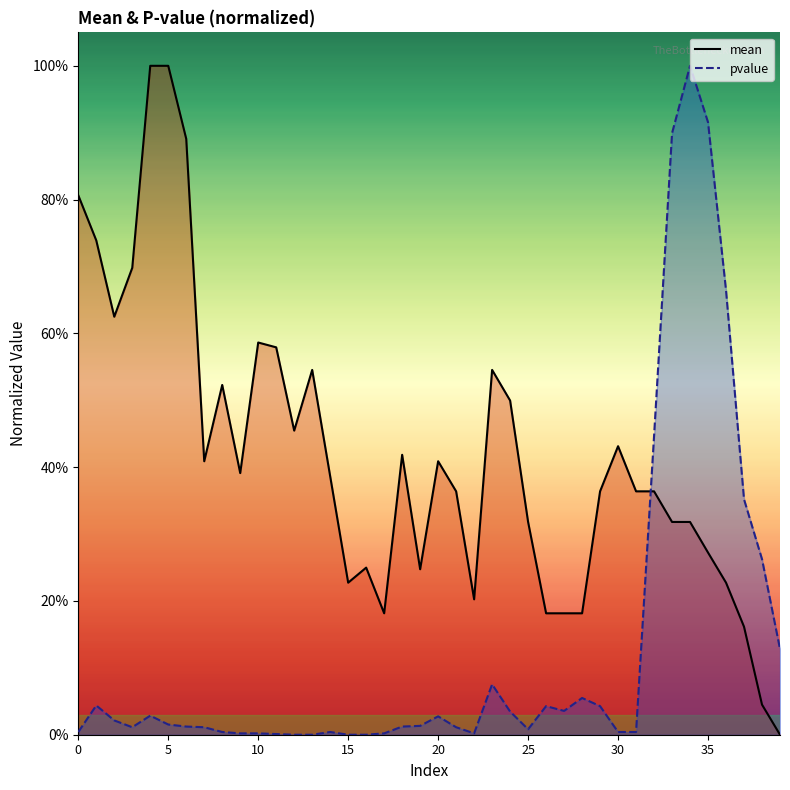

Rank the series at 9 from highest to lowest value.

mean, pvalue